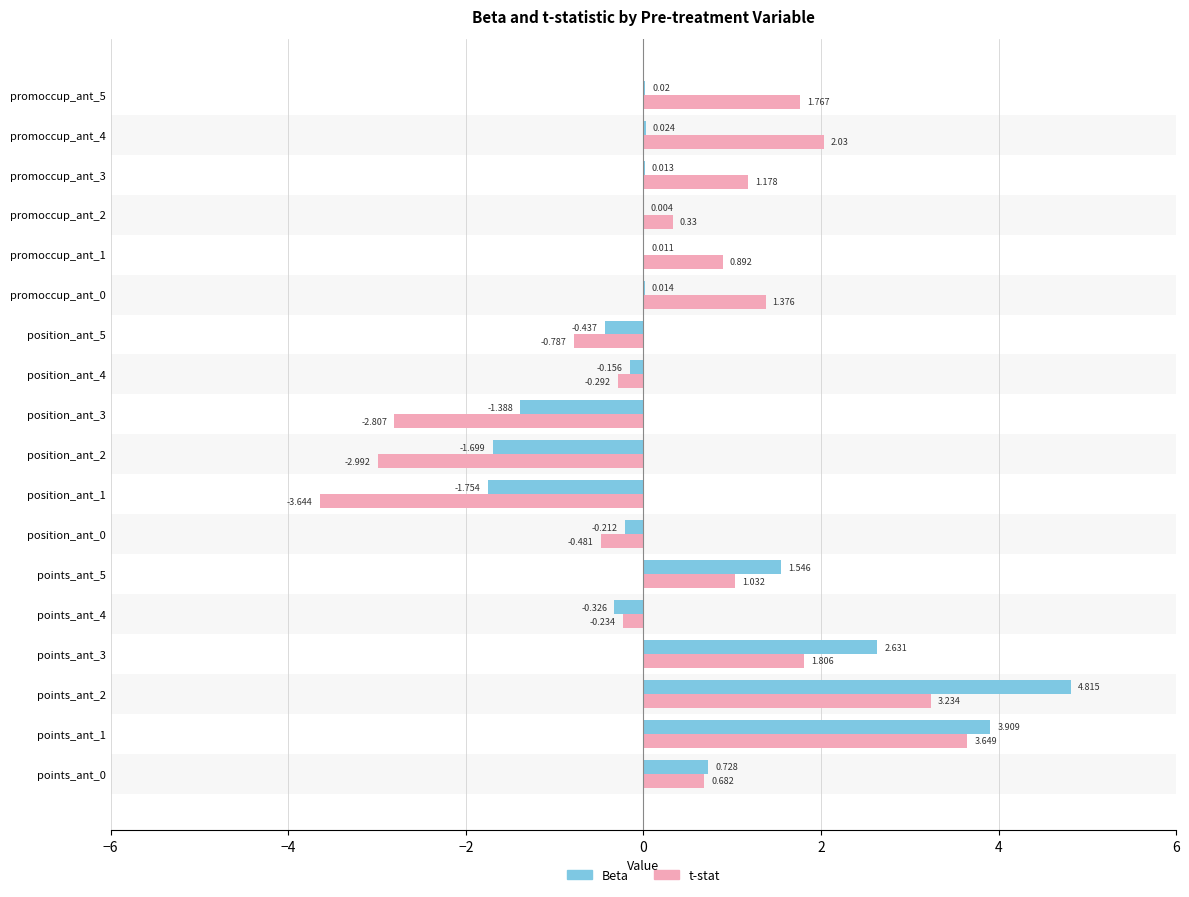

Which series has the largest total across all categories?

Beta